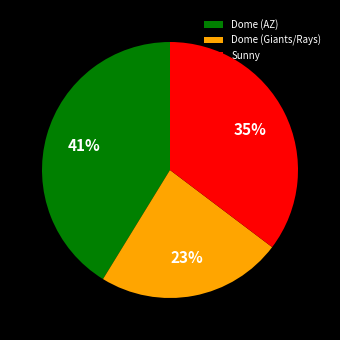

Which category has the smallest portion of the pie?

Dome (Giants/Rays)